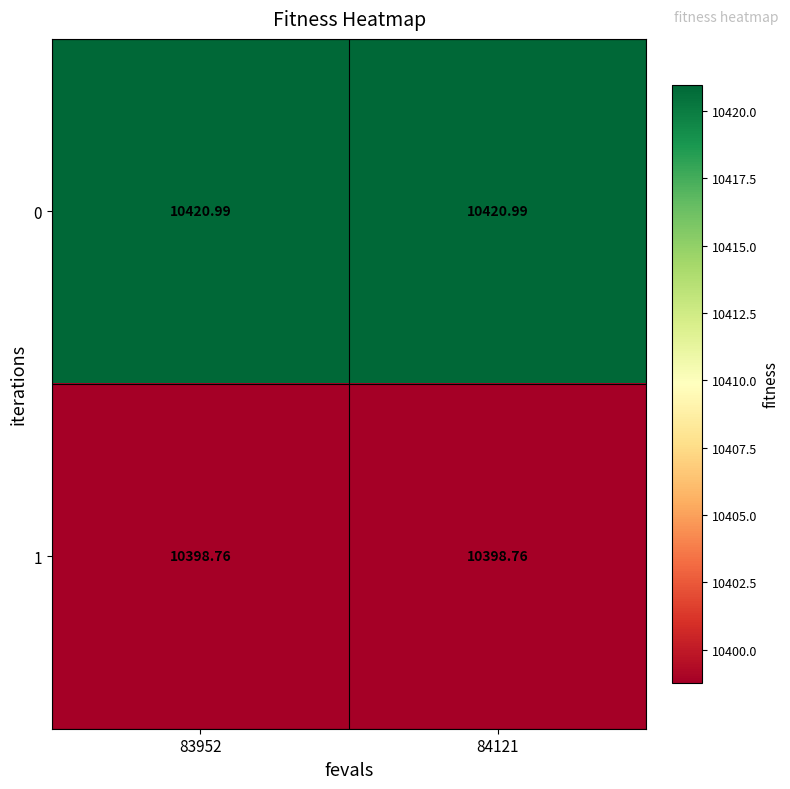

Is the value of 0 at 84121 greater than the value of 1 at 84121?

Yes